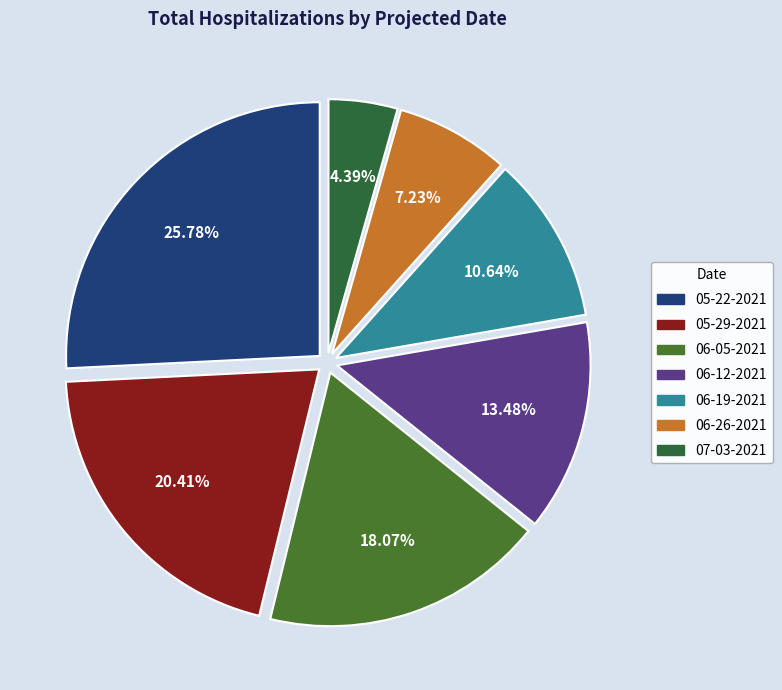

Between 06-26-2021 and 06-19-2021, which is larger?

06-19-2021